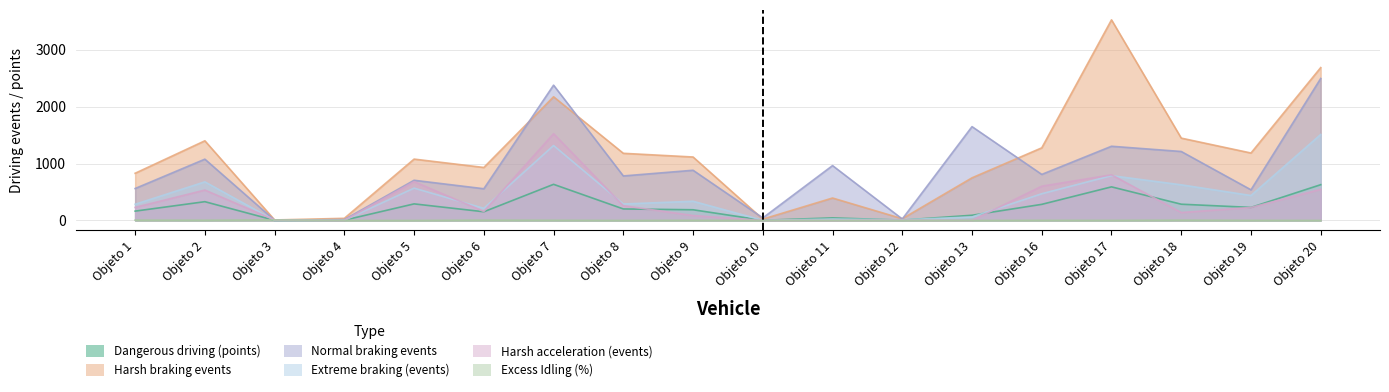

Is it true that Normal braking events equals 1072.7 at Objeto 16?

False